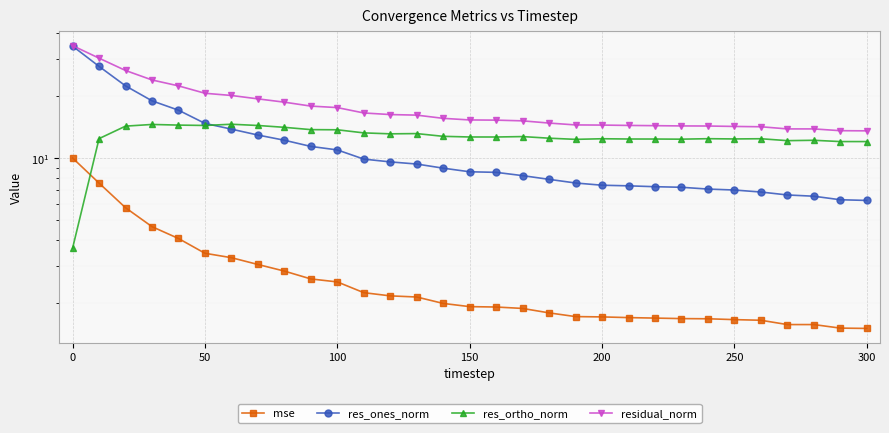

What is the maximum value shown in the chart?

34.9